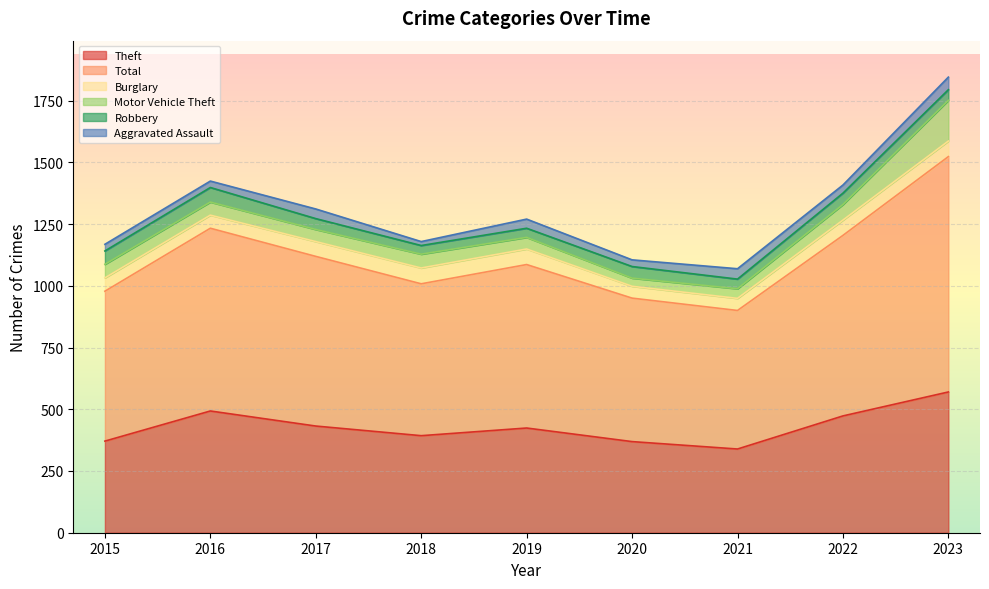

At which label does Motor Vehicle Theft reach its peak?

2023